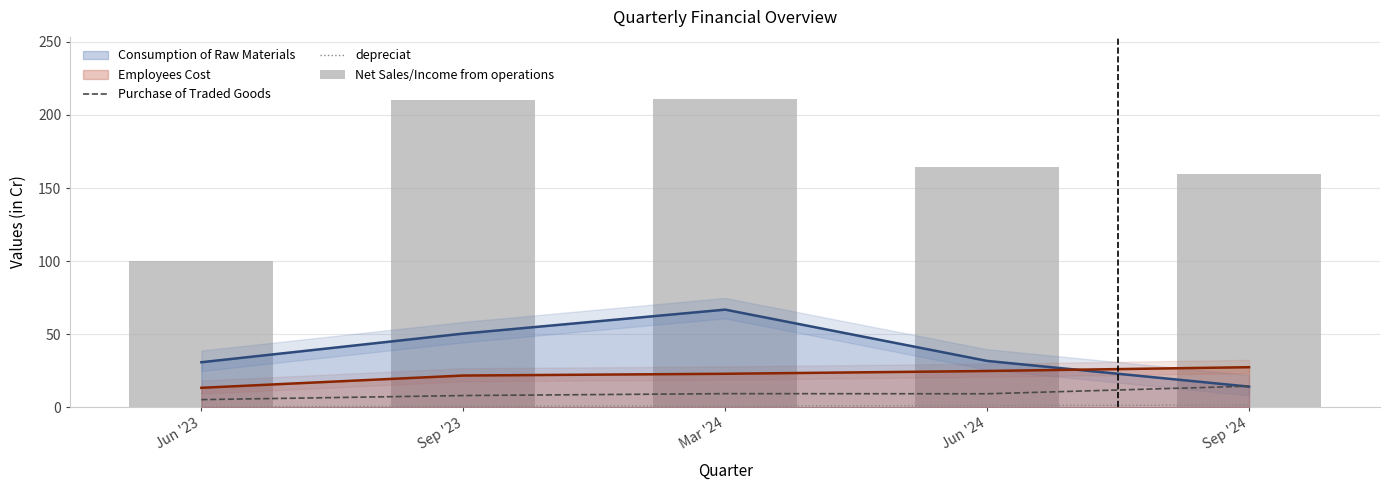

The Purchase of Traded Goods series shows 14.4 at Sep '24. True or false?

True